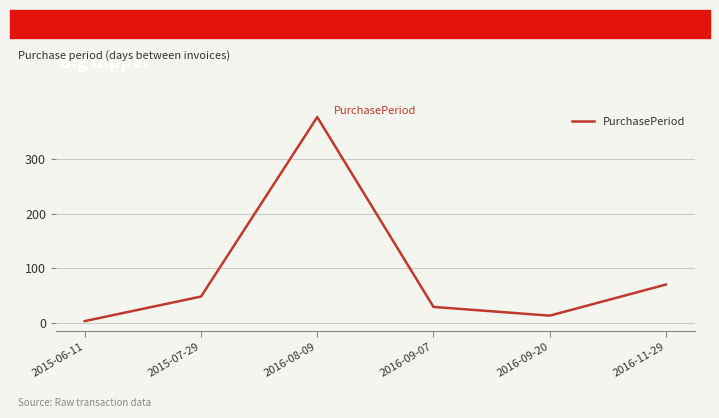

Reading left to right, transcribe all the data shown in this chart.

2015-06-11=3	2015-07-29=48	2016-08-09=377	2016-09-07=29	2016-09-20=13	2016-11-29=70